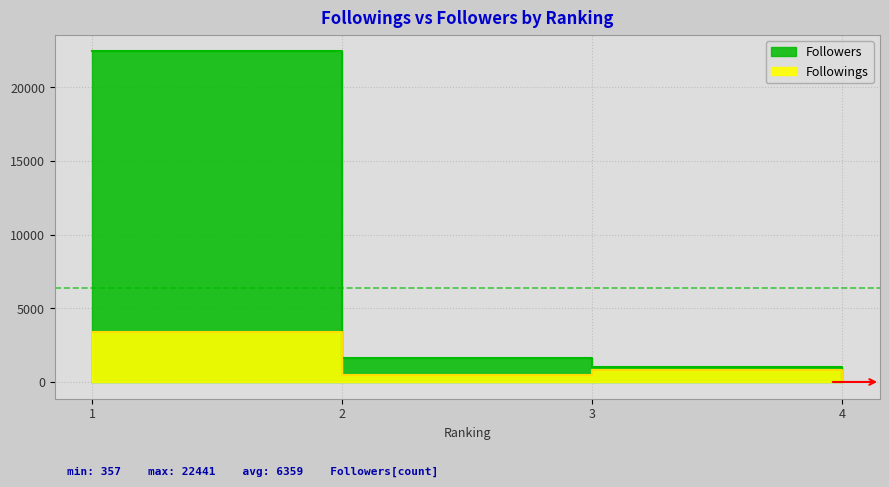

What is the difference between the highest and lowest values at 2?

1201